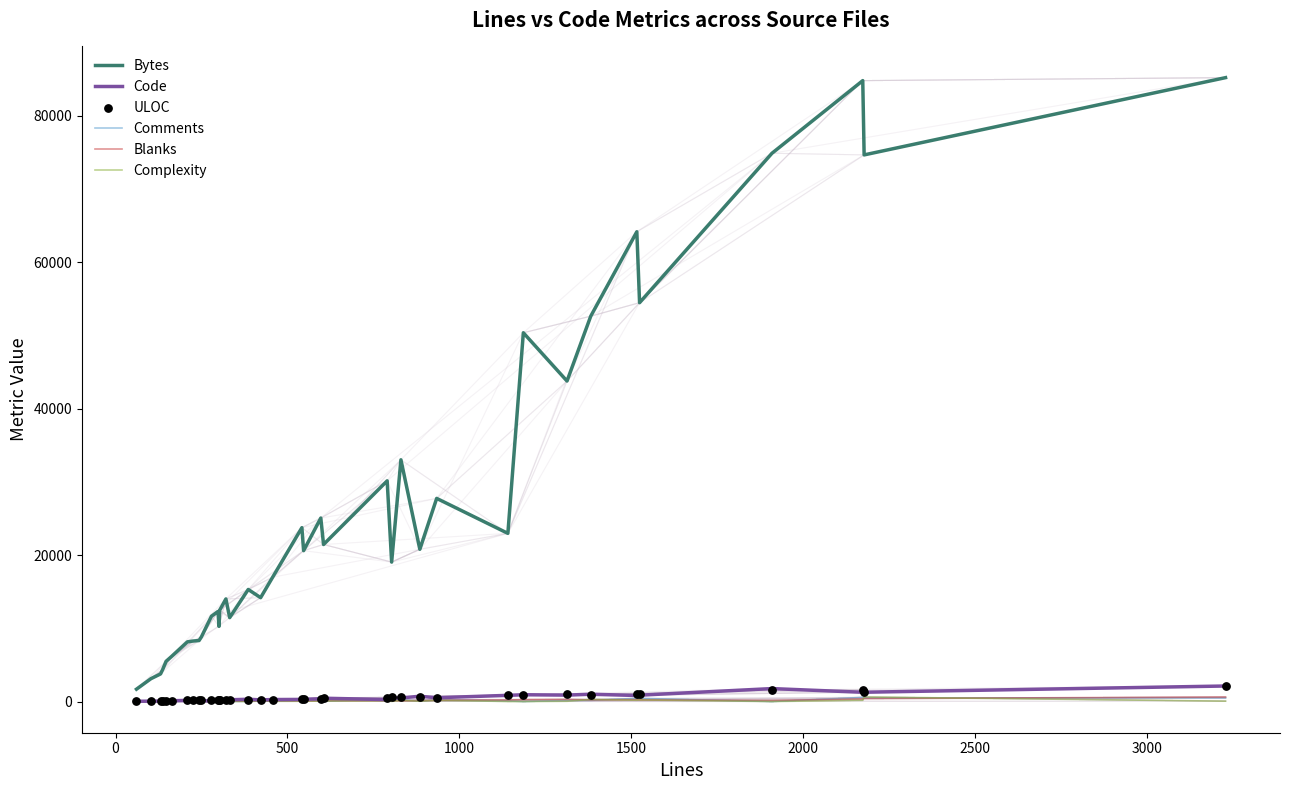

What is the highest value of the Bytes series?

85218